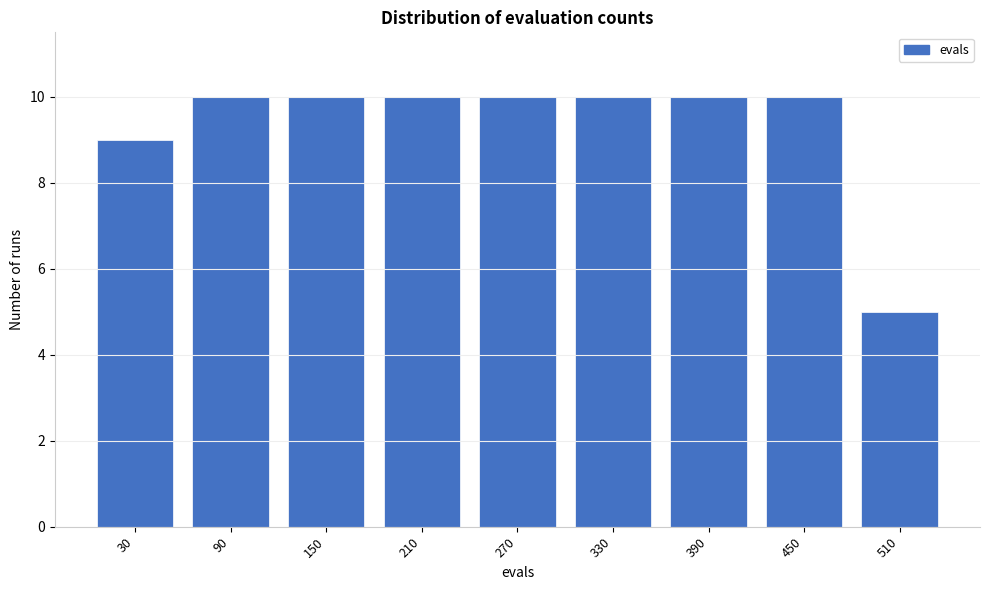

Reading left to right, list all the values displayed in this chart.

30=9	90=10	150=10	210=10	270=10	330=10	390=10	450=10	510=5